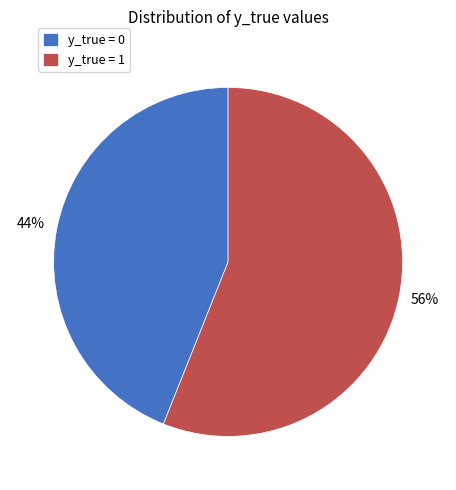

To the nearest percent, what is the difference between the largest and smallest slice percentages?

12%